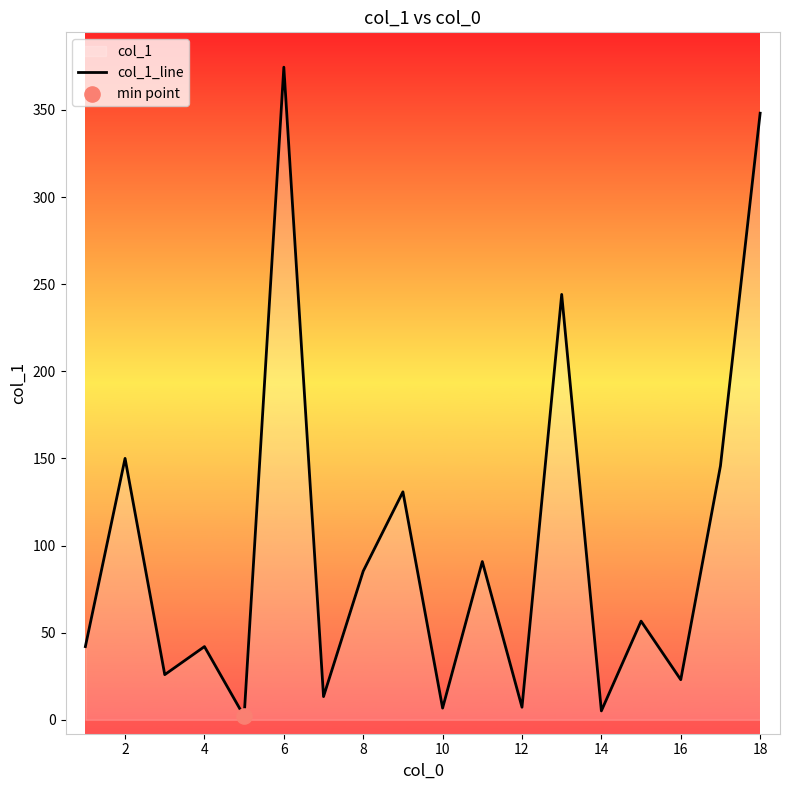

What is the change in value from 4 to 16?

-19.0